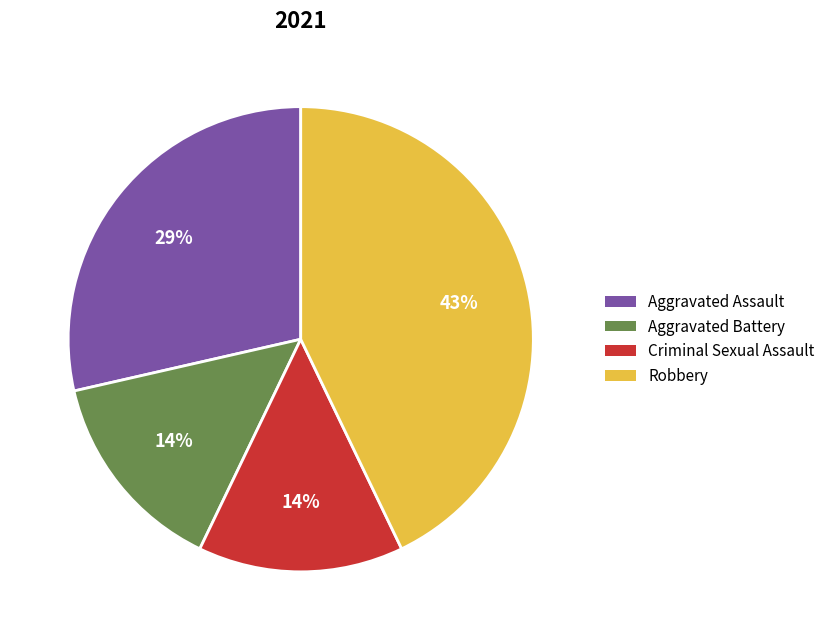

How many slices are in this pie chart?

4